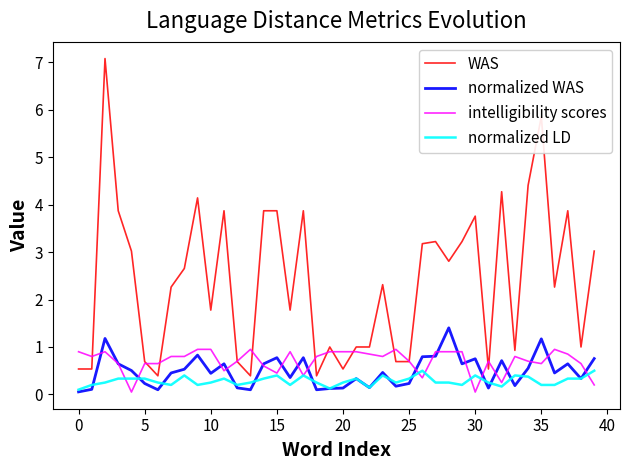

Rank the series by their maximum value, from highest to lowest.

WAS, normalized WAS, intelligibility scores, normalized LD